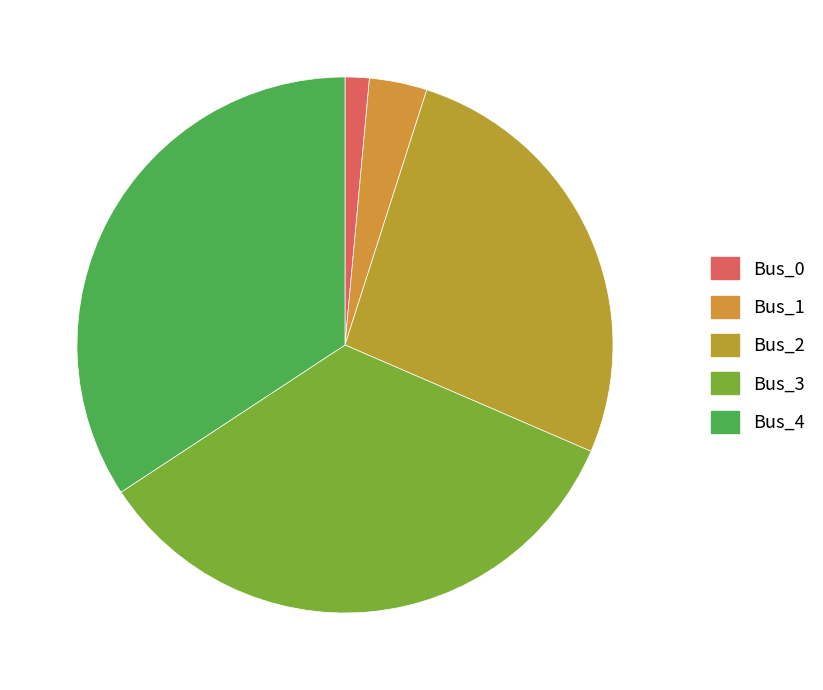

What percentage is the Bus_2 slice, to the nearest percent?

27%